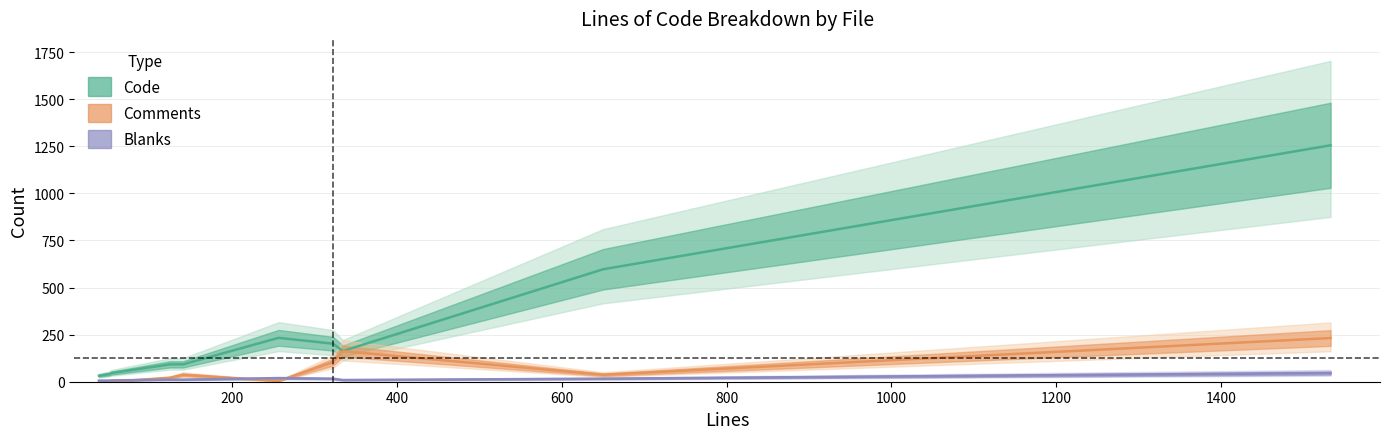

True or false: Code and Comments cross at least once.

False